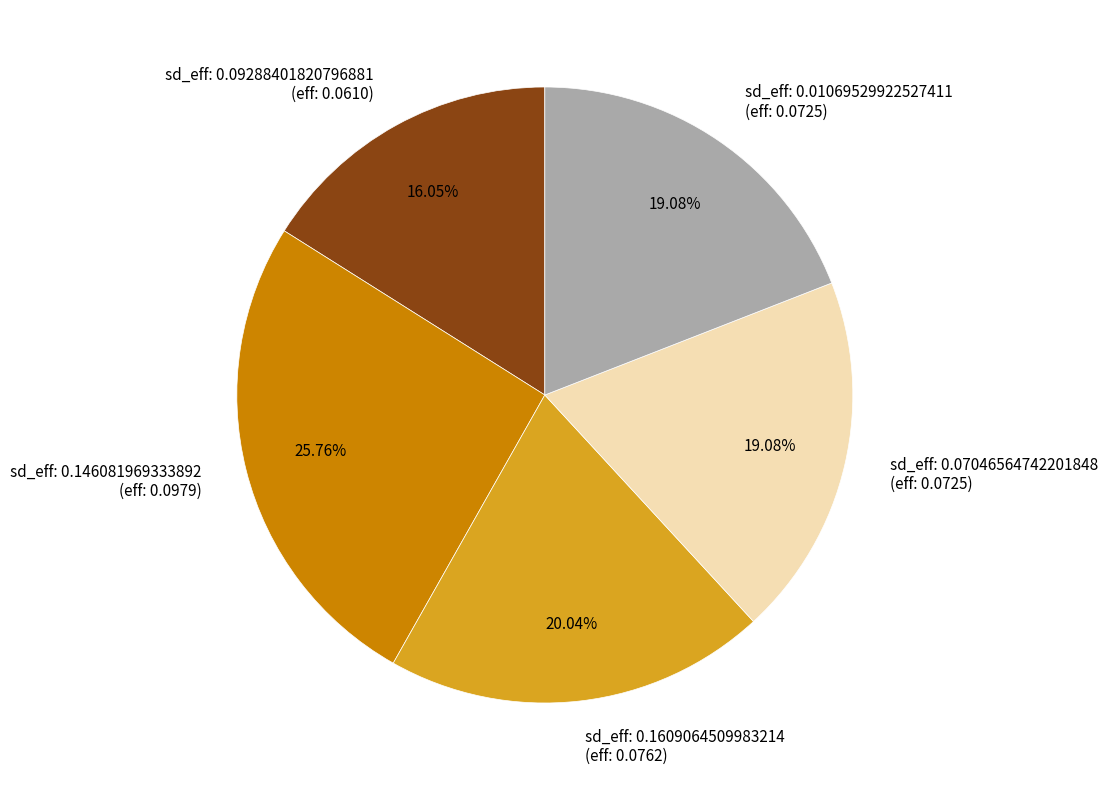

Is there any slice that represents more than half of the pie?

No